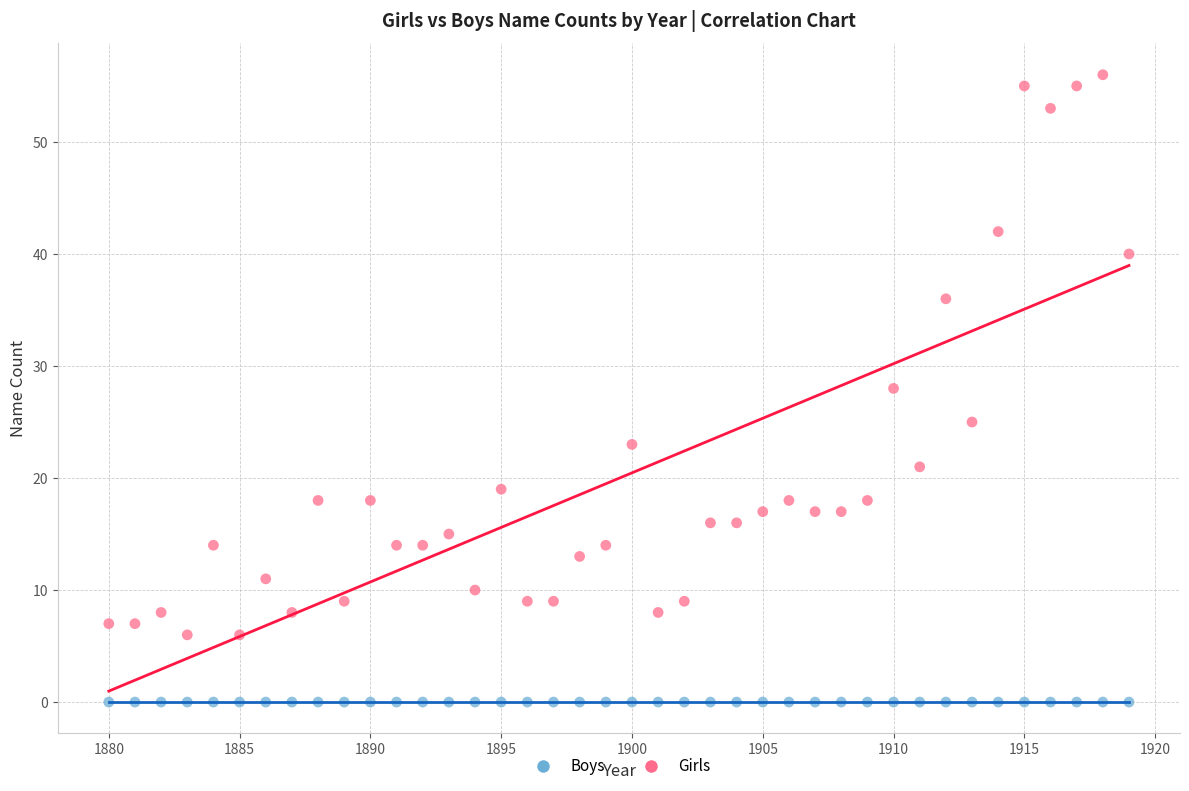

Which series contains the highest Y value?

Girls